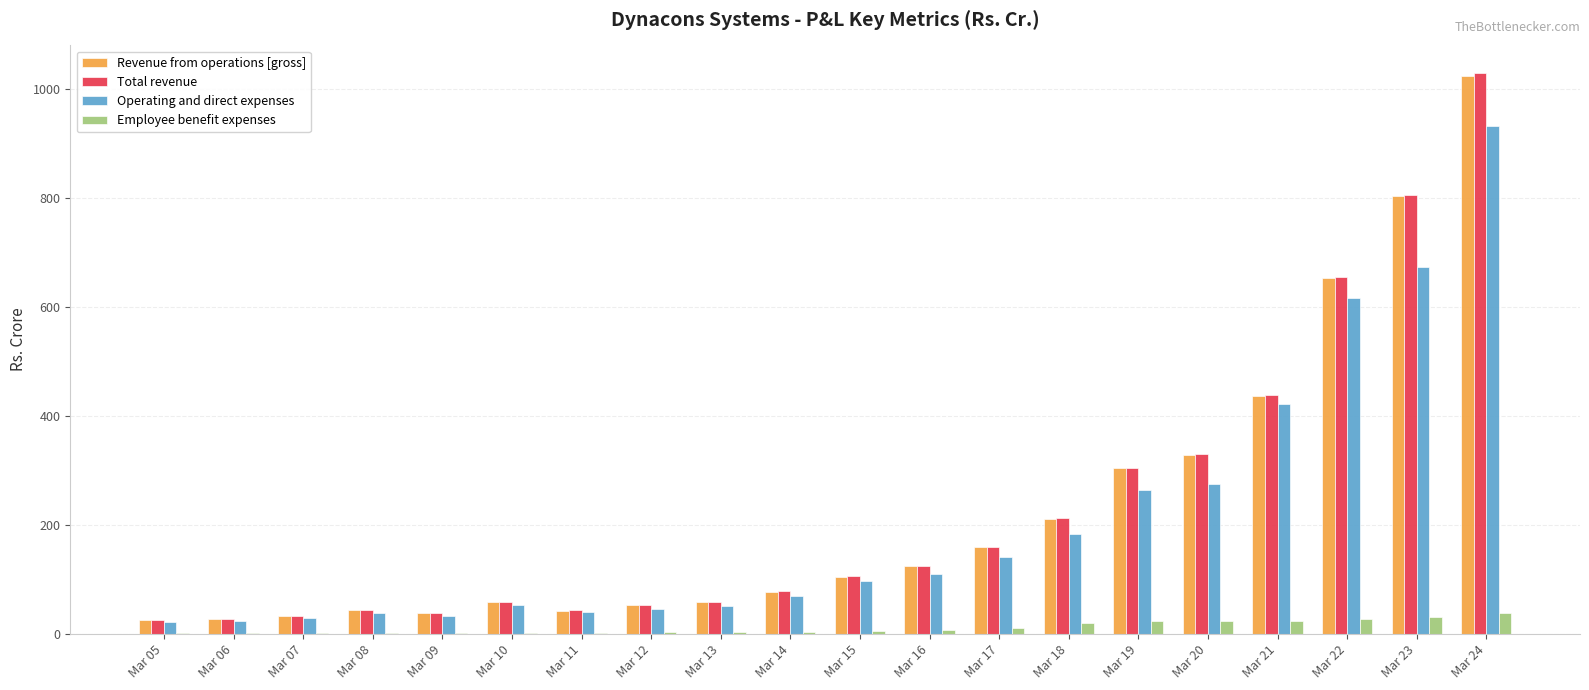

The value of Revenue from operations [gross] at Mar 20 is 185.8. True or false?

False